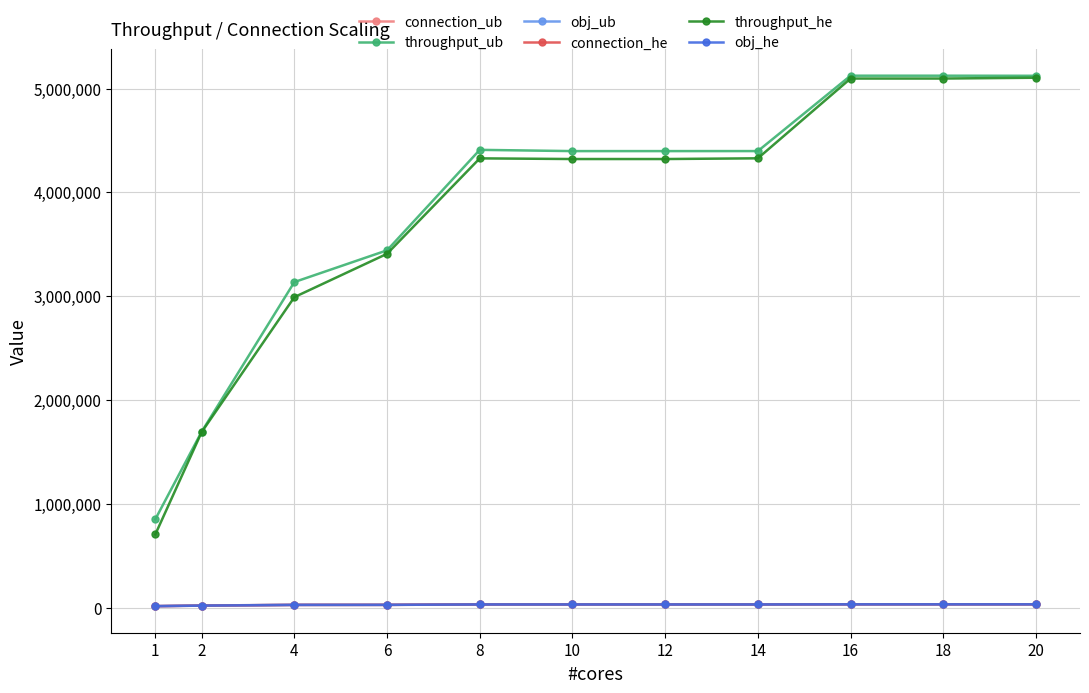

True or false: throughput_he and connection_he cross at least once.

False